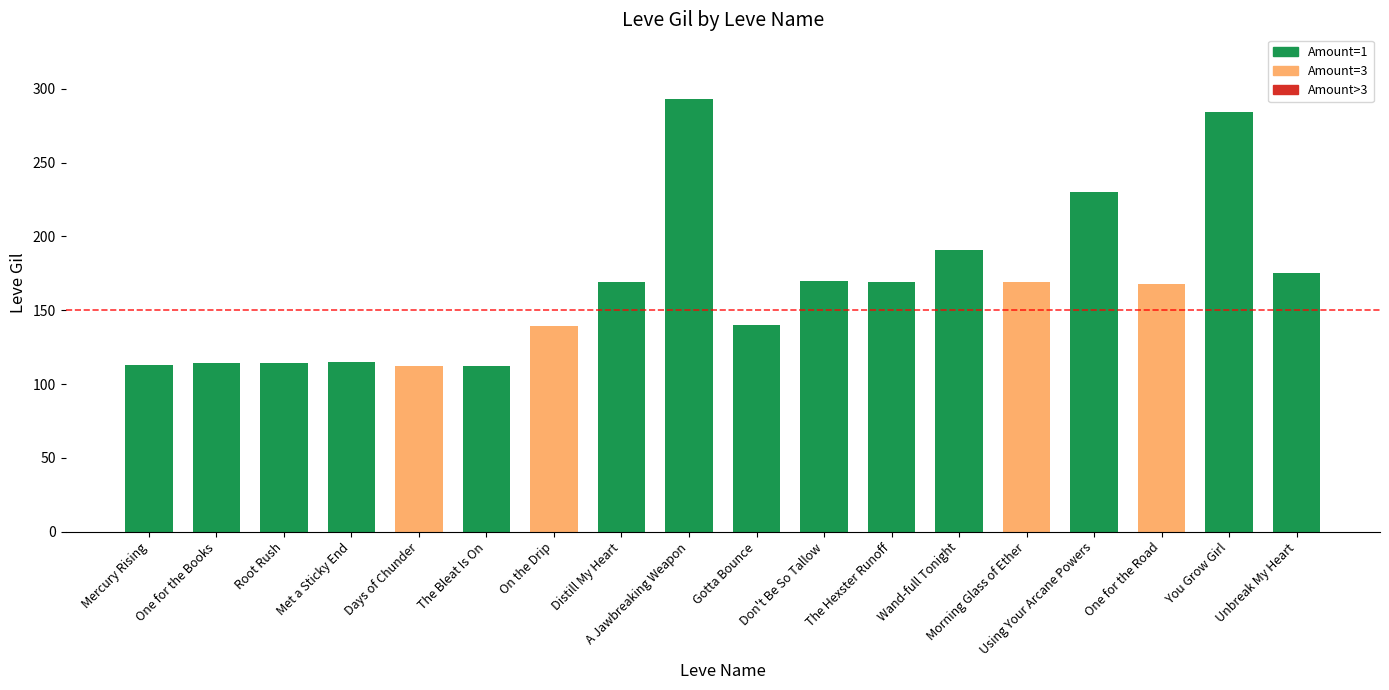

At which label is the value closest to 202?

Wand-full Tonight